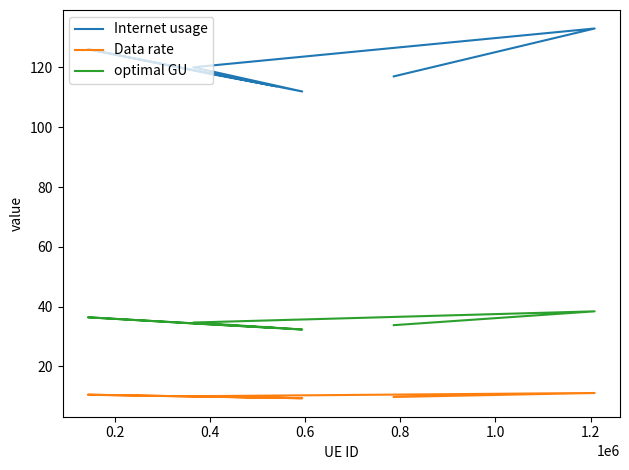

What is the minimum value for Internet usage?

112.0